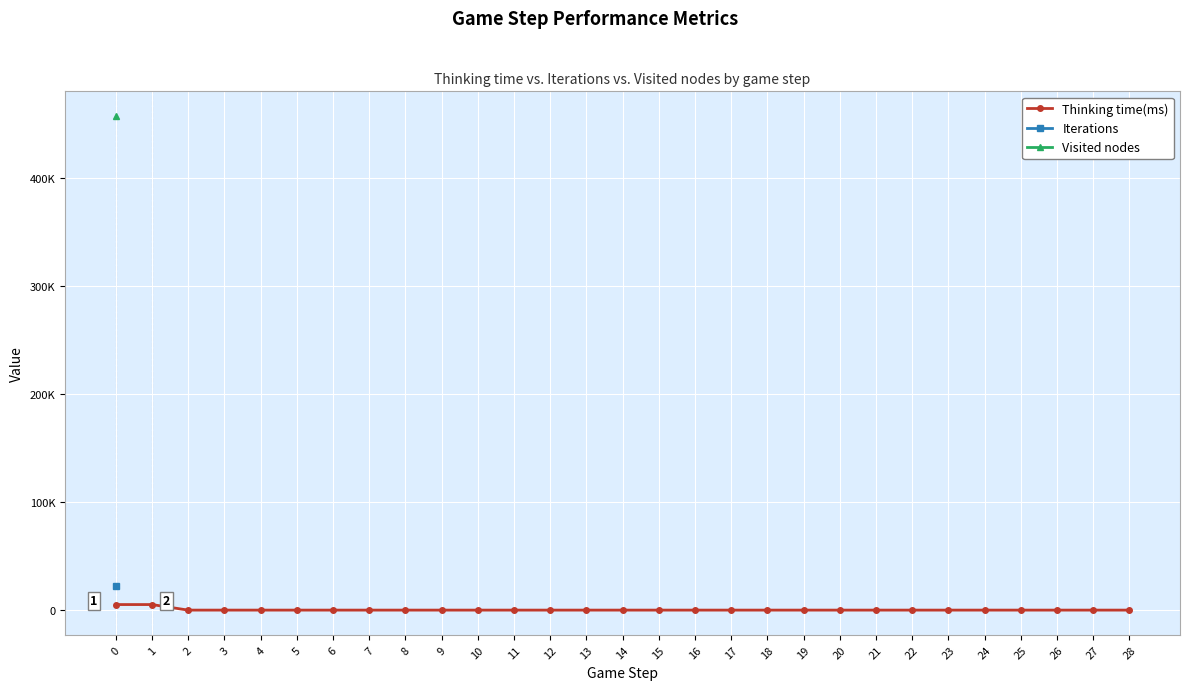

What are all the series names shown in the legend?

Thinking time(ms), Iterations, Visited nodes